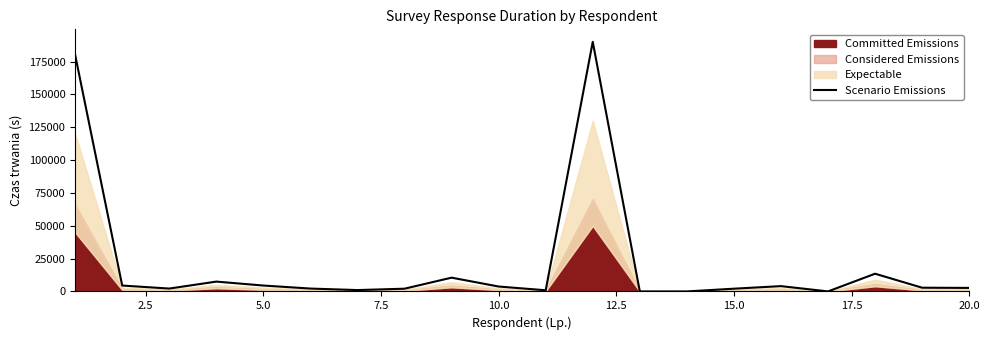

What is the difference between the maximum and minimum values?

189982